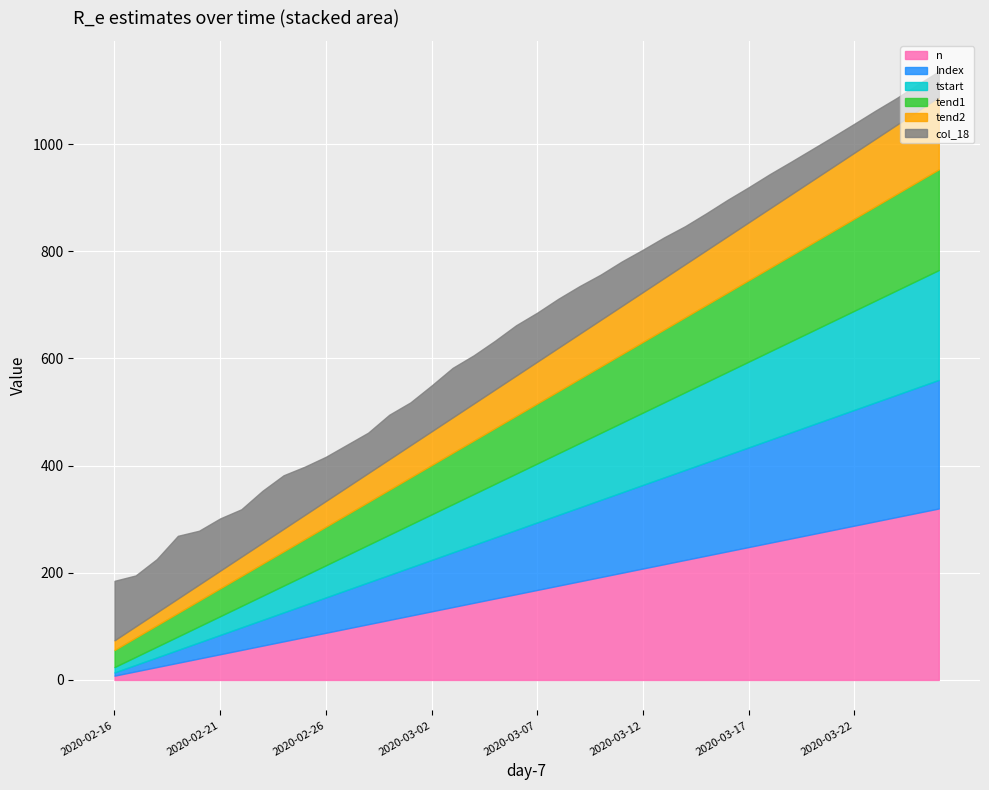

True or false: n has more than 1 interior local peaks.

False